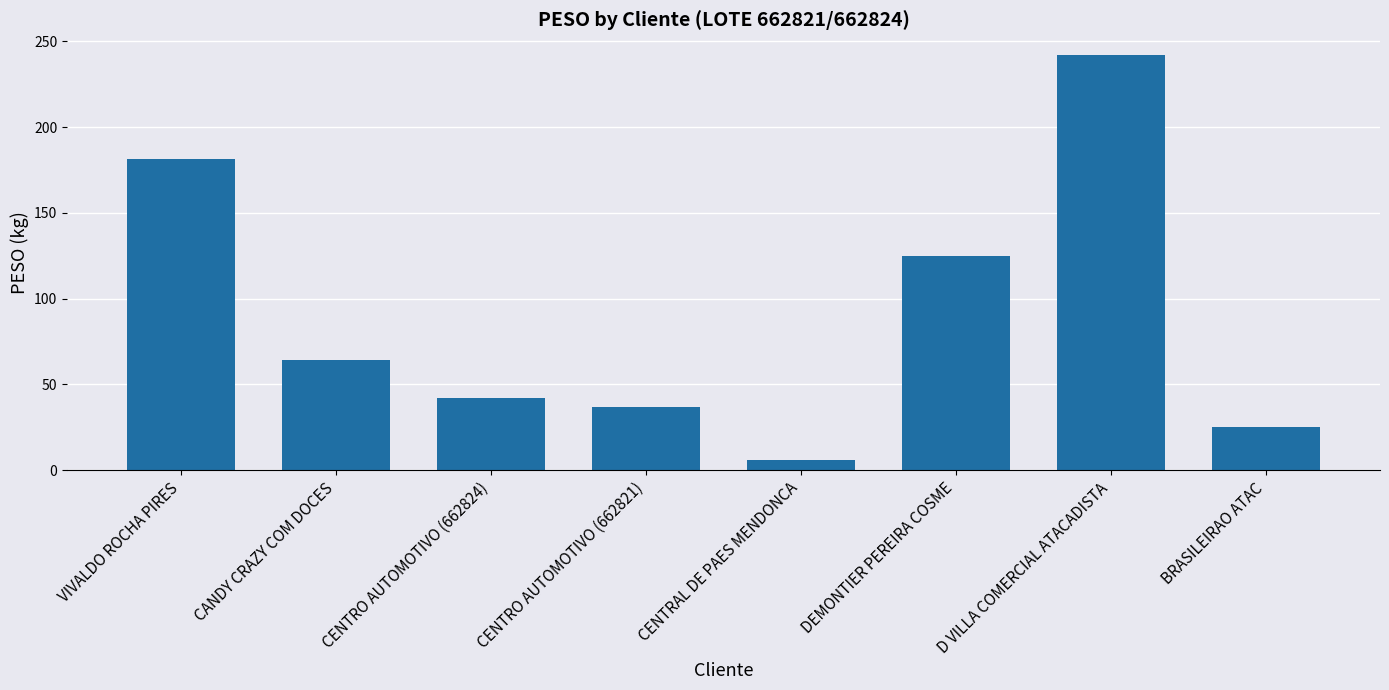

How many bars are there in total?

8